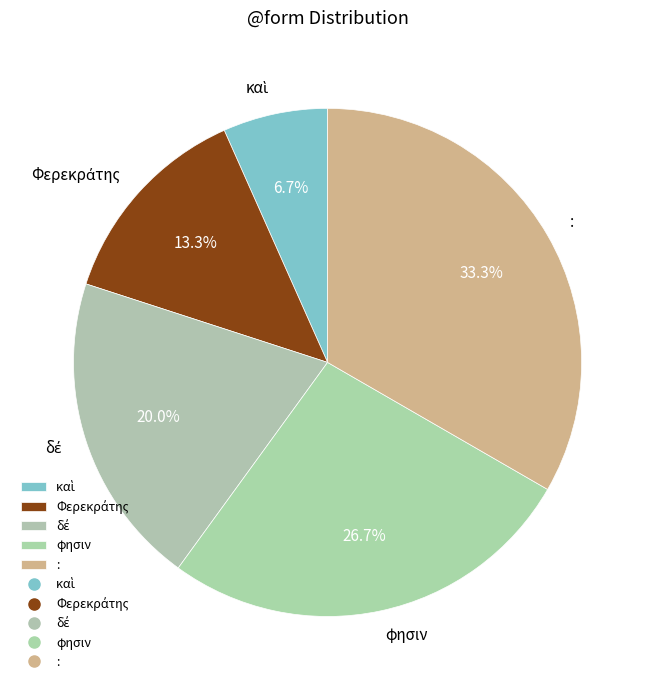

Does any single category account for the majority?

No